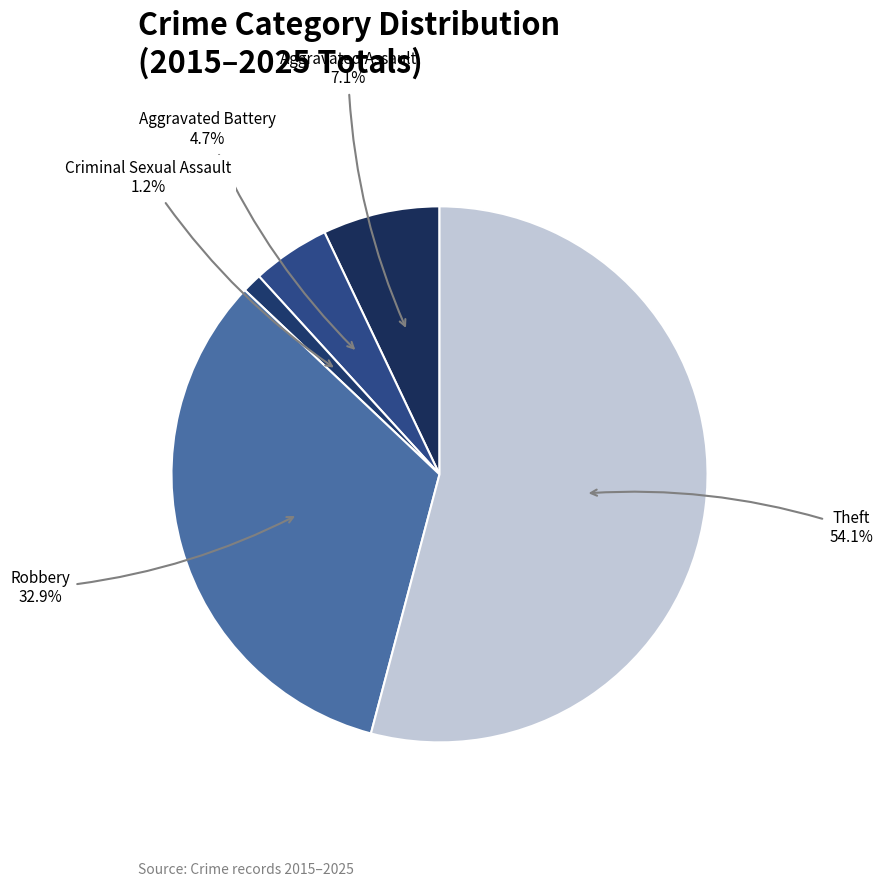

Count the number of slices in the pie.

5